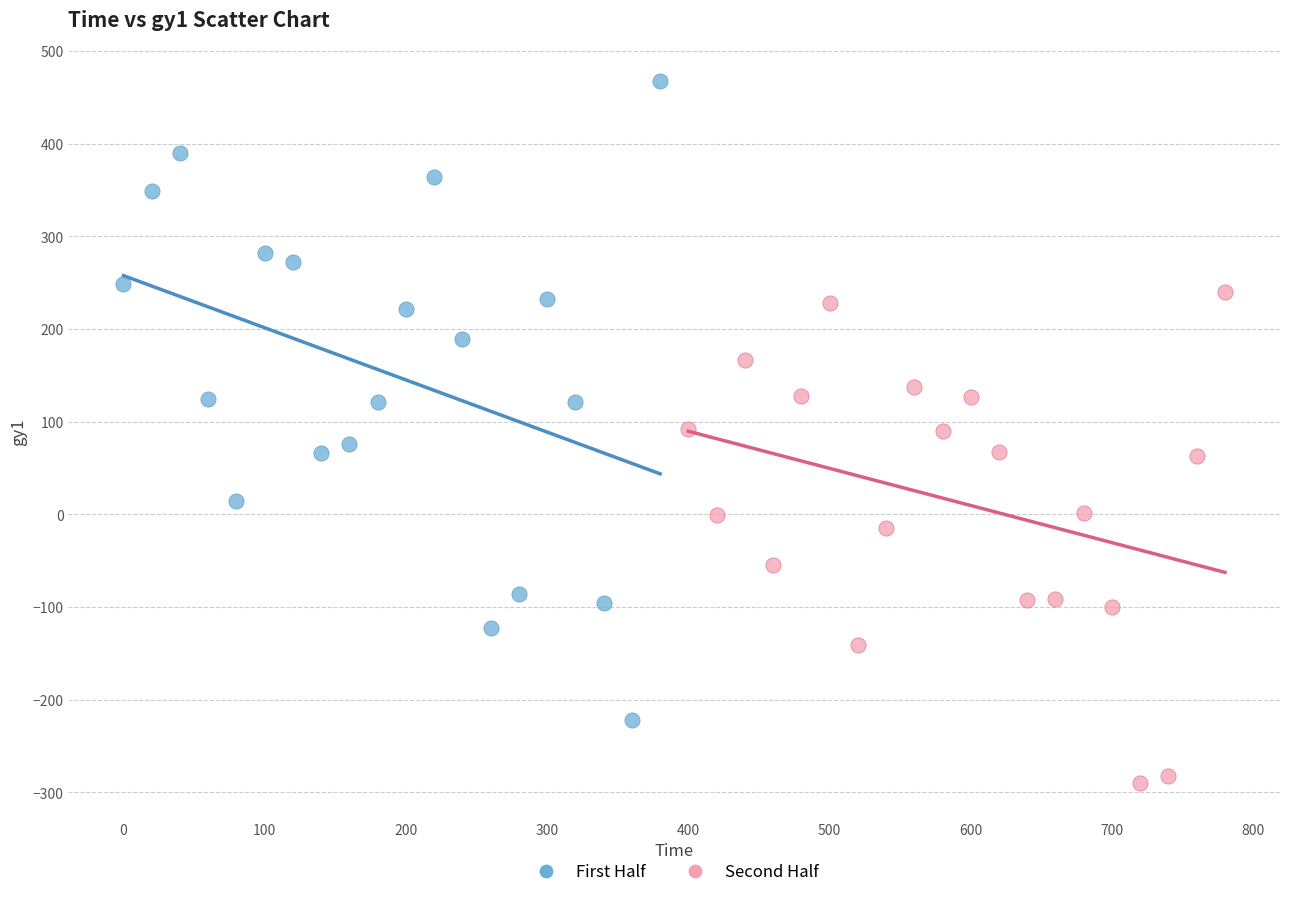

Which series contains the highest Y value?

First Half